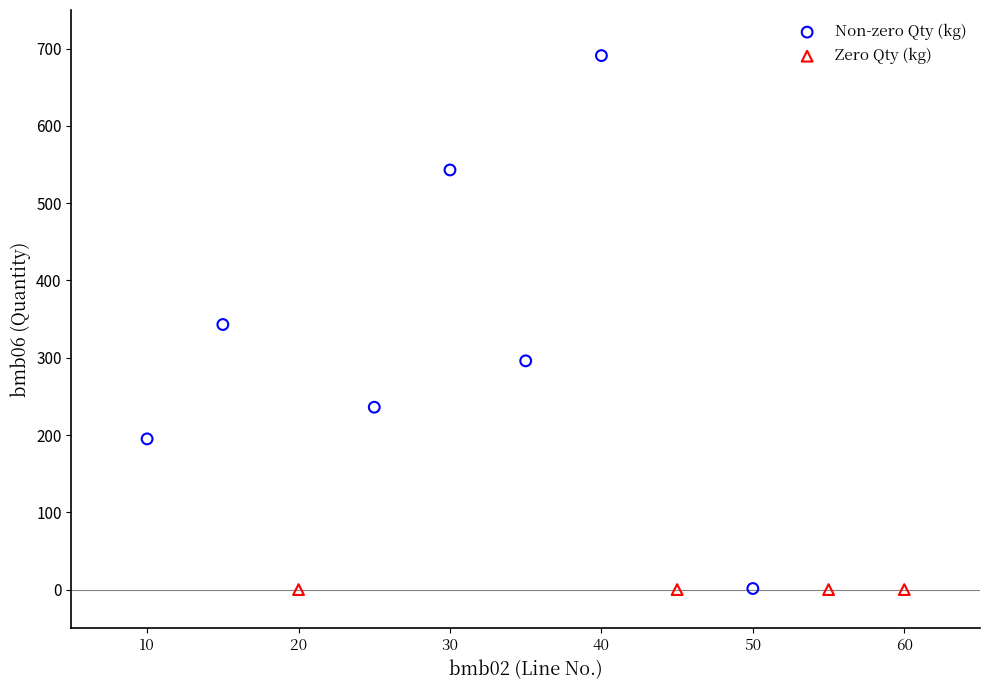

What are all the series names shown in the legend?

Non-zero Qty (kg), Zero Qty (kg)